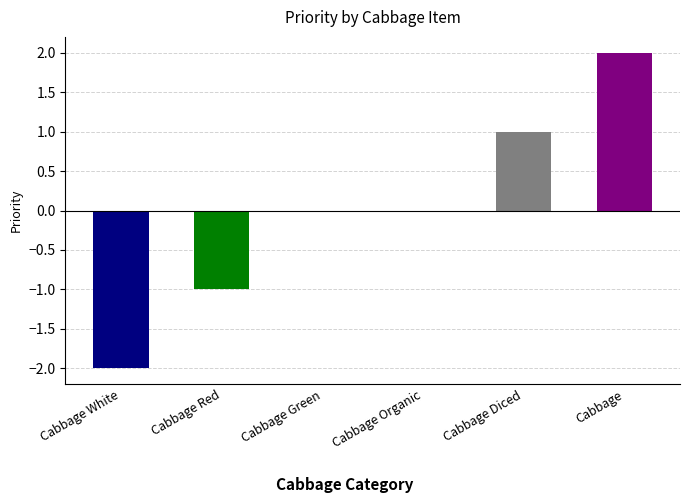

What is the difference between the maximum and minimum values?

4